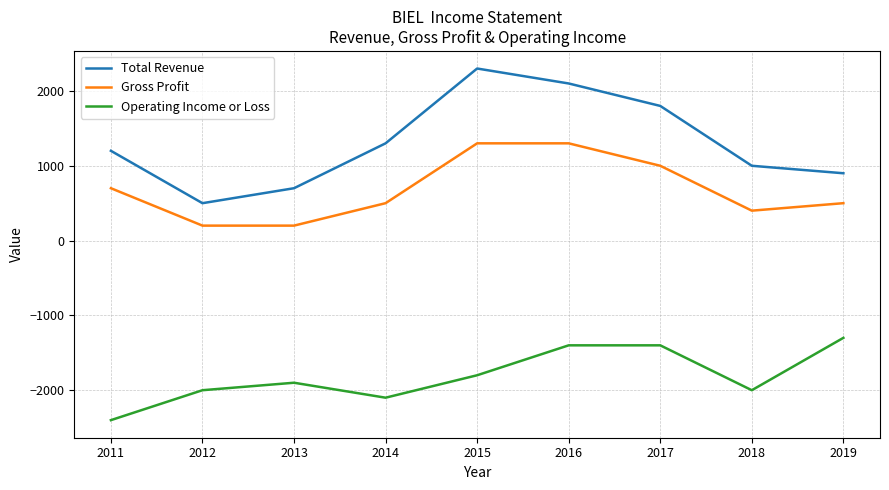

True or false: Operating Income or Loss has a value of -2100 at 2014.

True